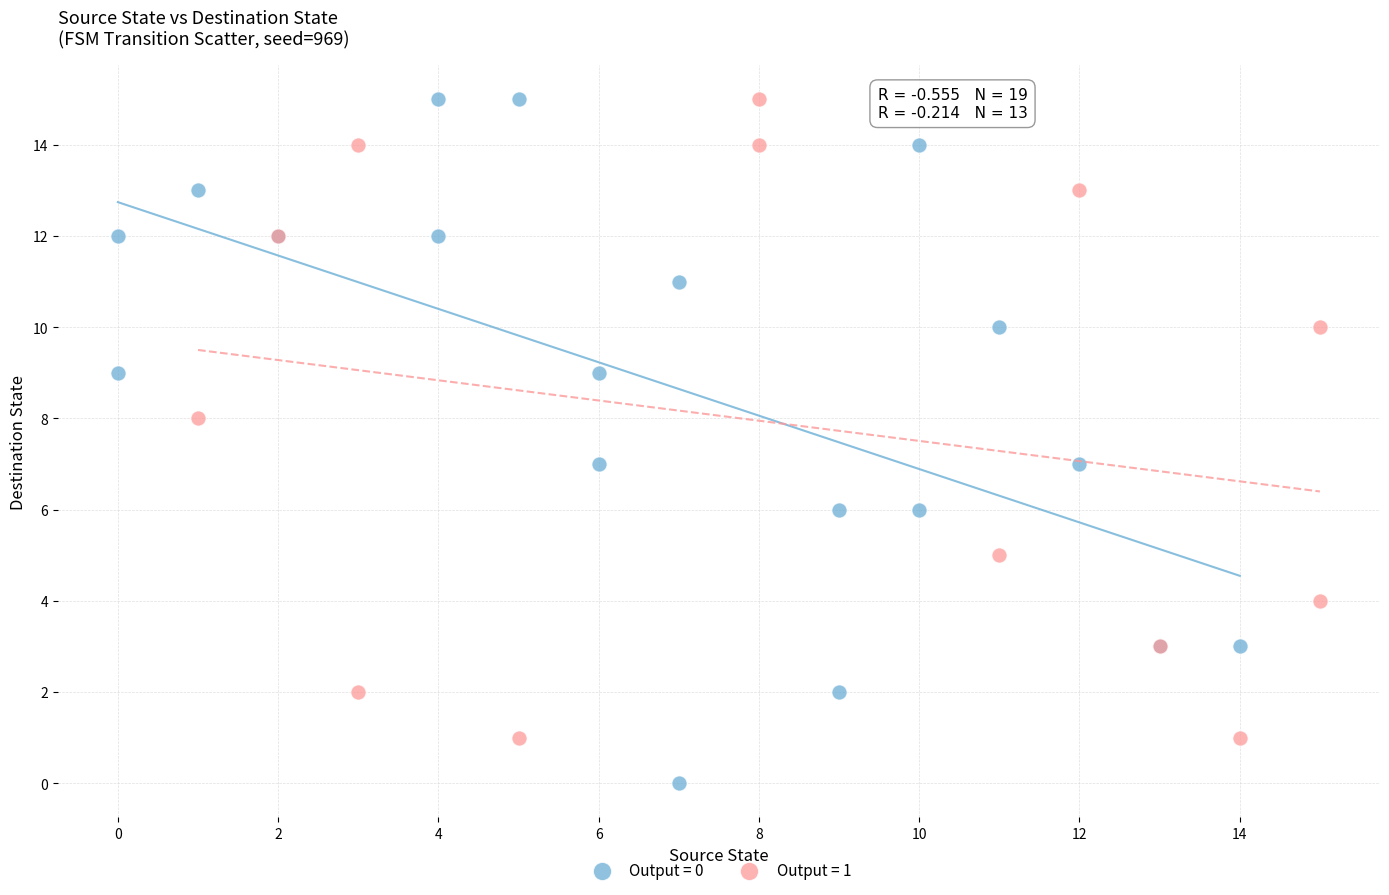

Which series has the largest Y range (max minus min)?

Output = 0